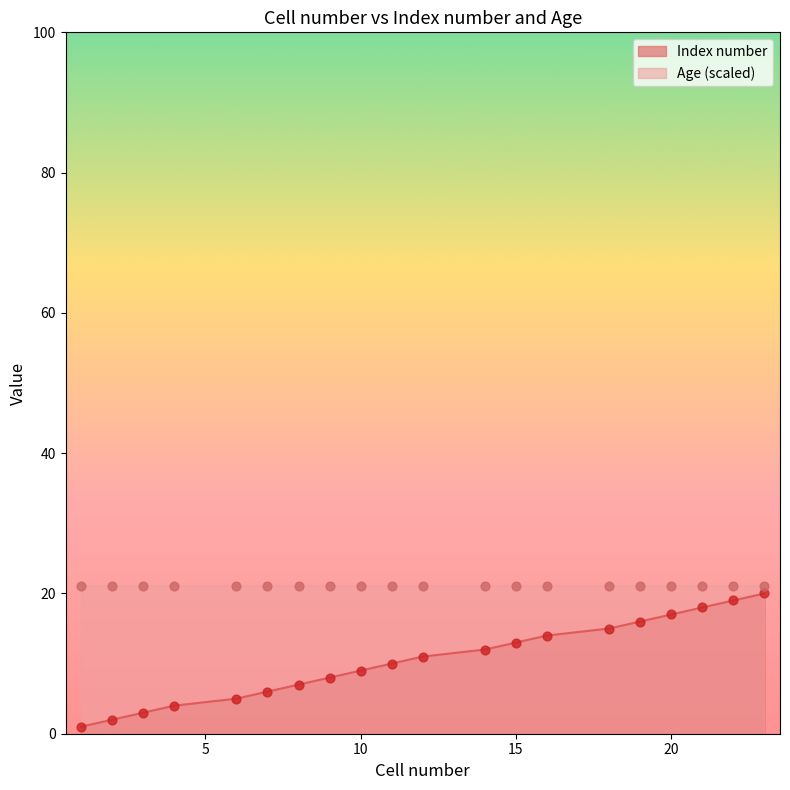

Between 18 and 2, which is larger?

18